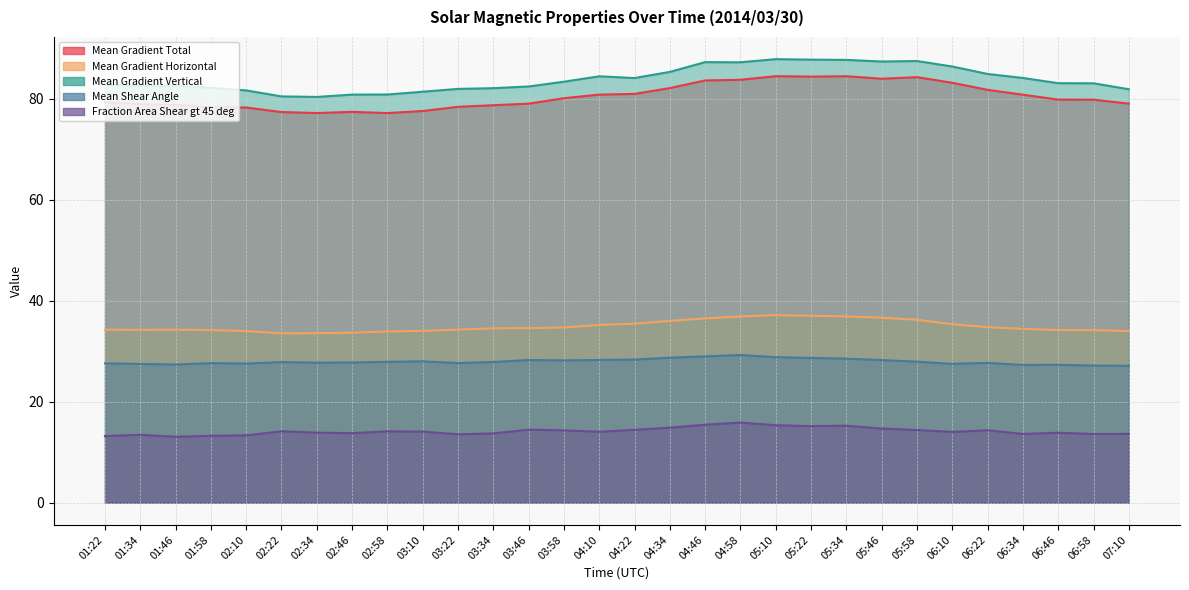

True or false: Mean Gradient Total and Mean Gradient Horizontal cross at least once.

False